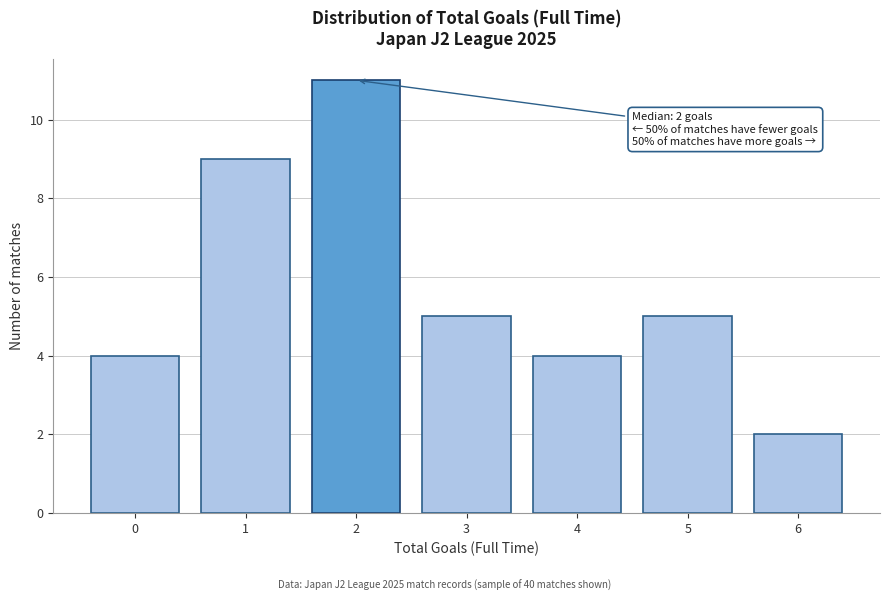

Reading right to left, transcribe all the data shown in this chart.

6=2	5=5	4=4	3=5	2=11	1=9	0=4